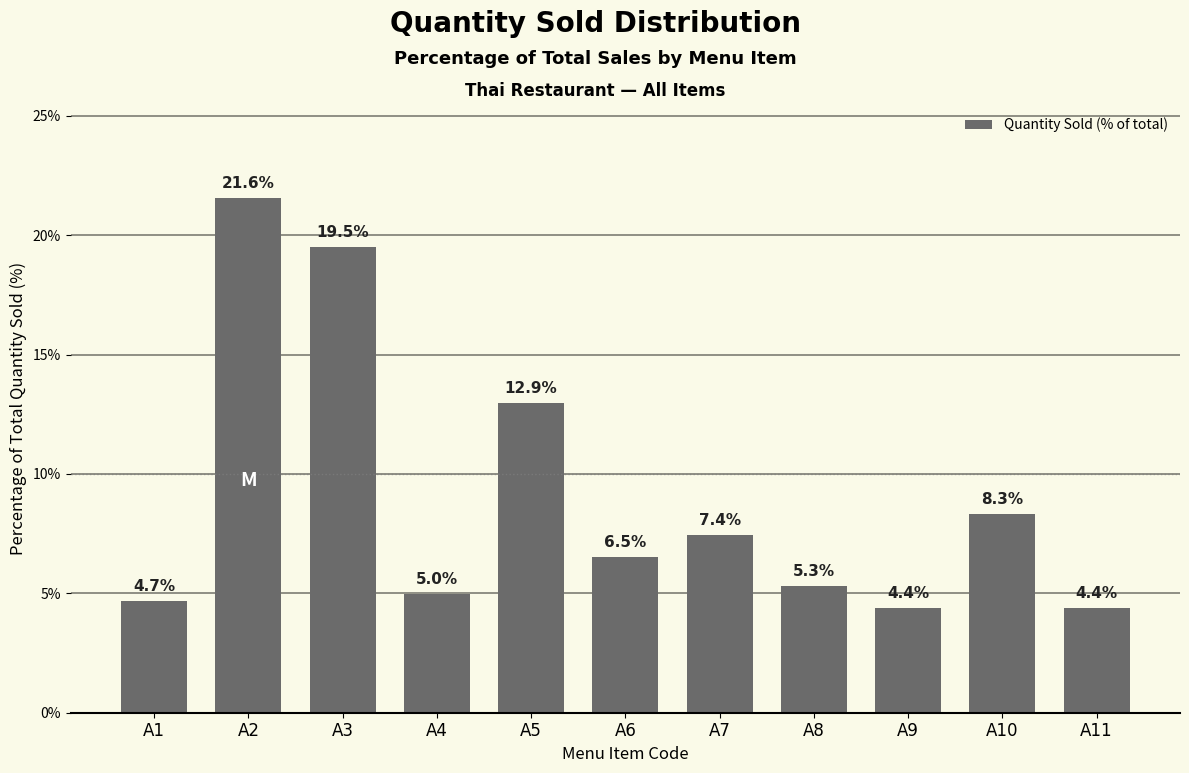

The chart shows a value of 11.1 at A10. True or false?

False